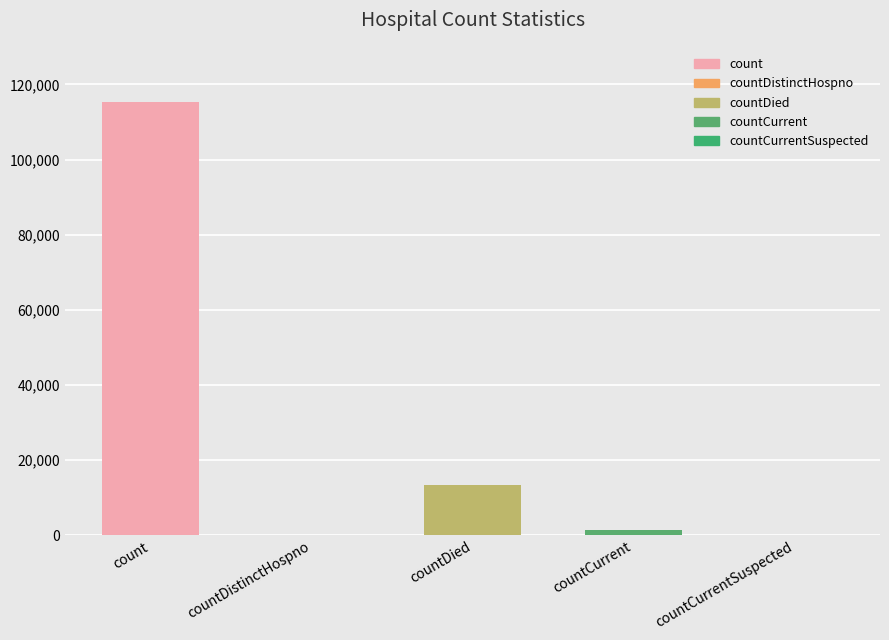

What is the average value?

26021